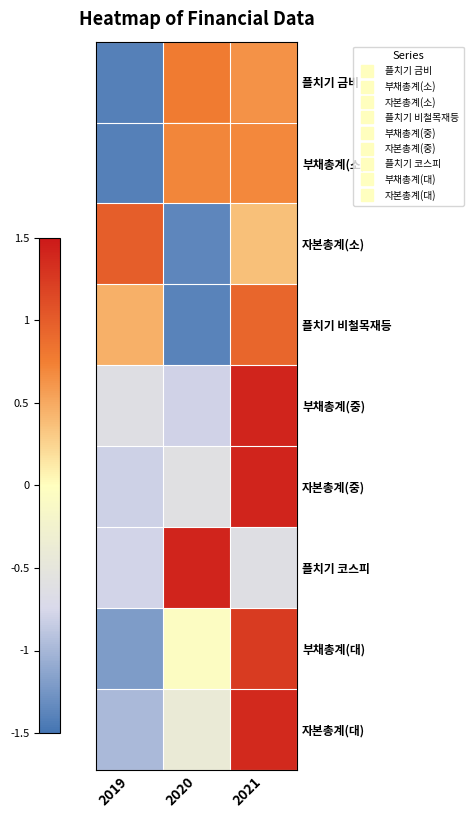

At which category is the sum across all series the highest?

2021